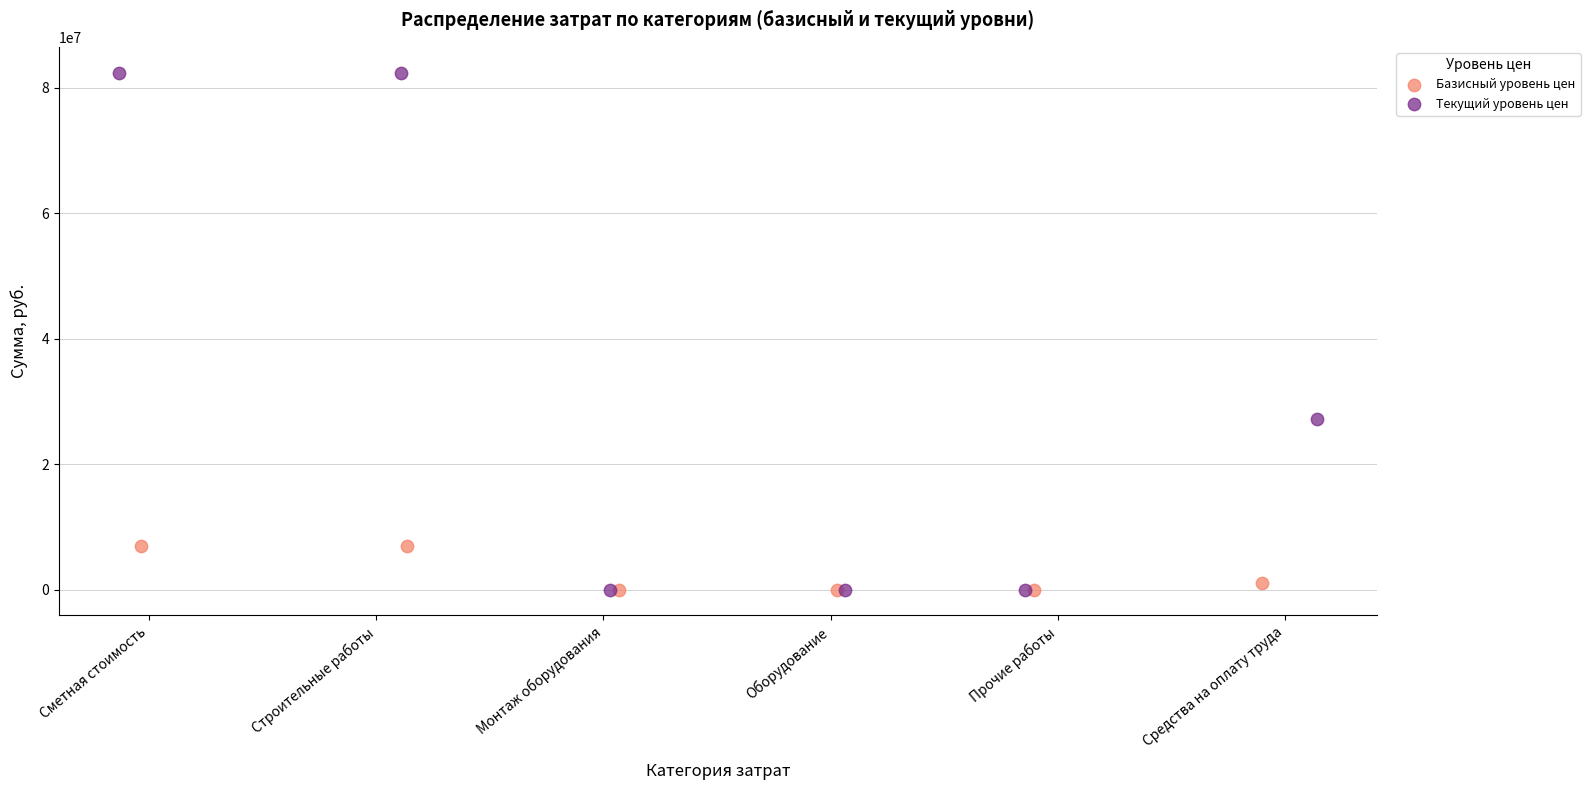

Which series reaches the maximum Y coordinate?

Текущий уровень цен